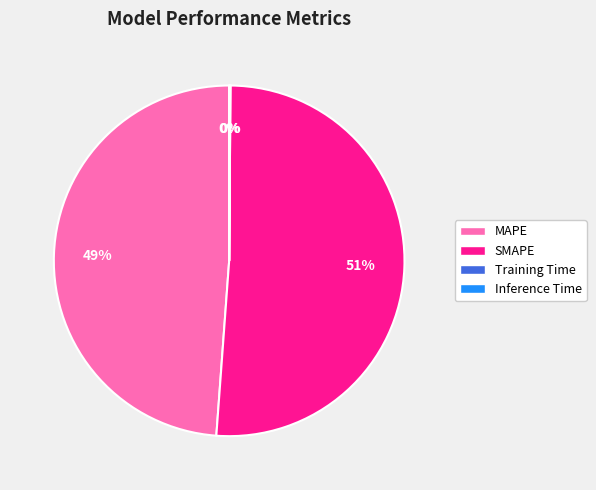

To the nearest percent, what is the average slice percentage?

25%